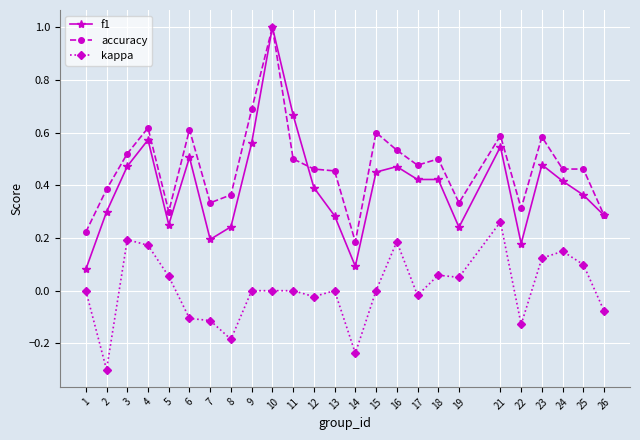

True or false: kappa and f1 intersect in this chart.

False